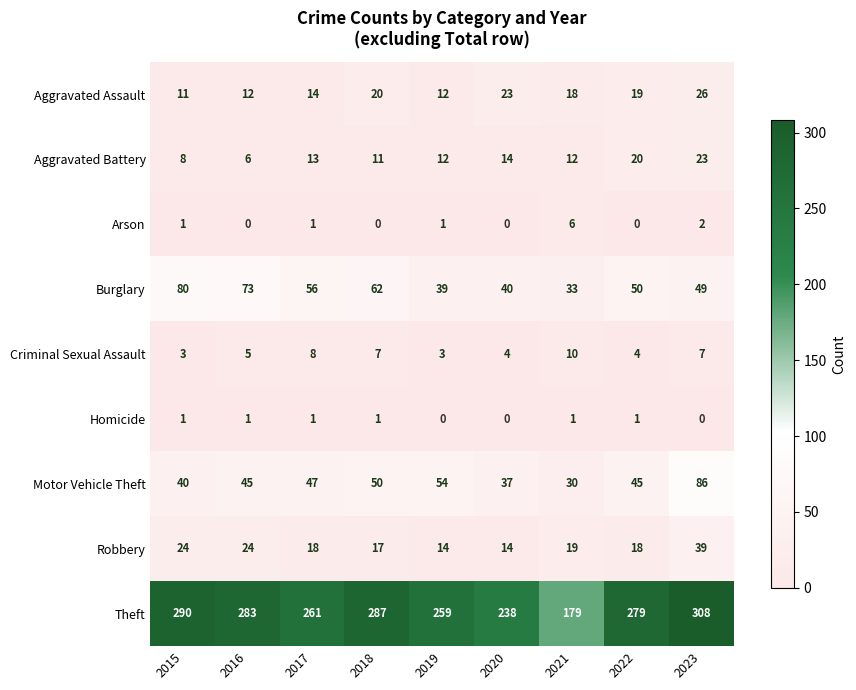

Which series has the widest spread of values?

Theft